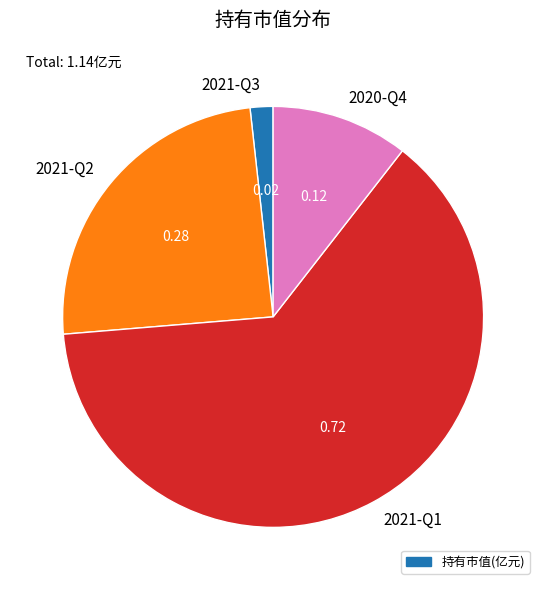

Rank the categories by value from highest to lowest.

2021-Q1, 2021-Q2, 2020-Q4, 2021-Q3